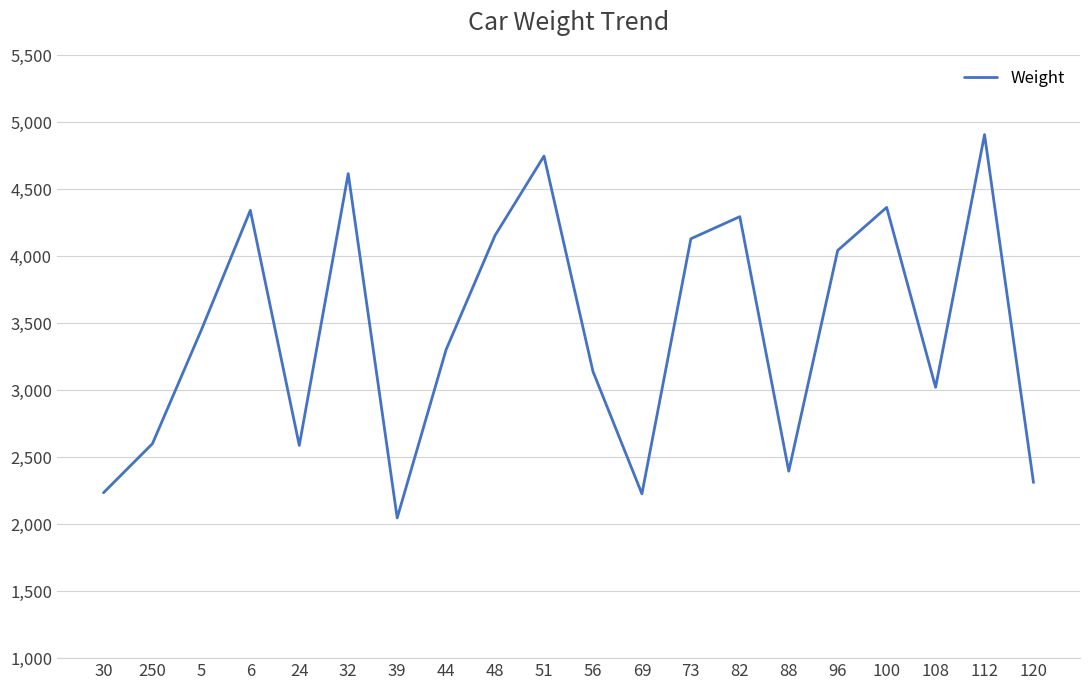

Read the value at 88.

2395